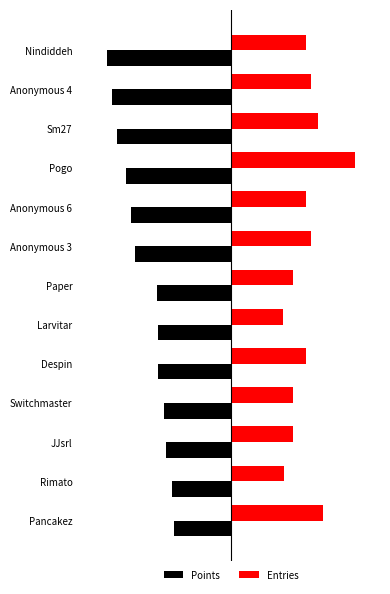

What are all the series names shown in the legend?

Points, Entries